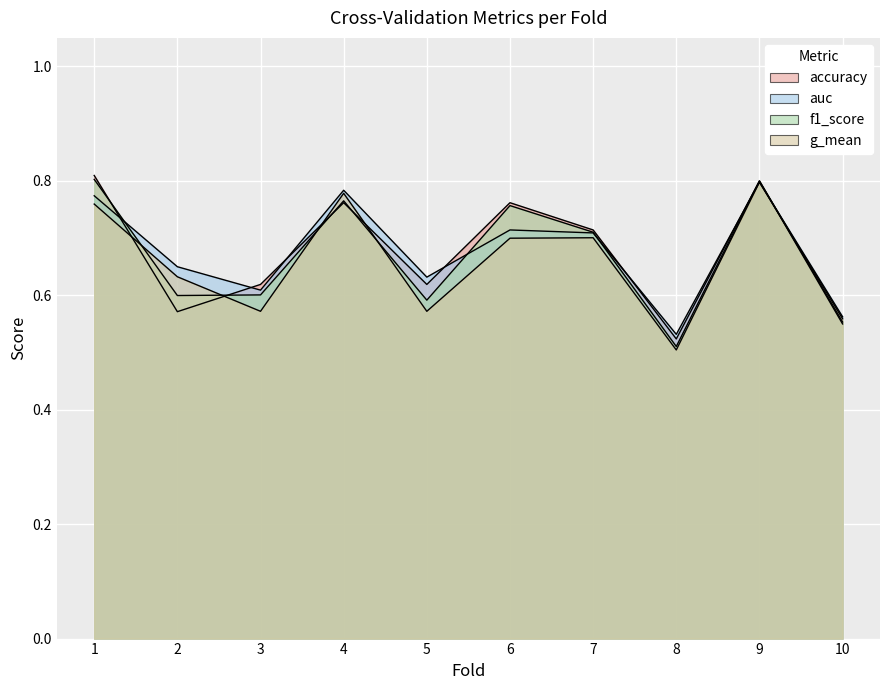

At which category is the sum across all series the highest?

9